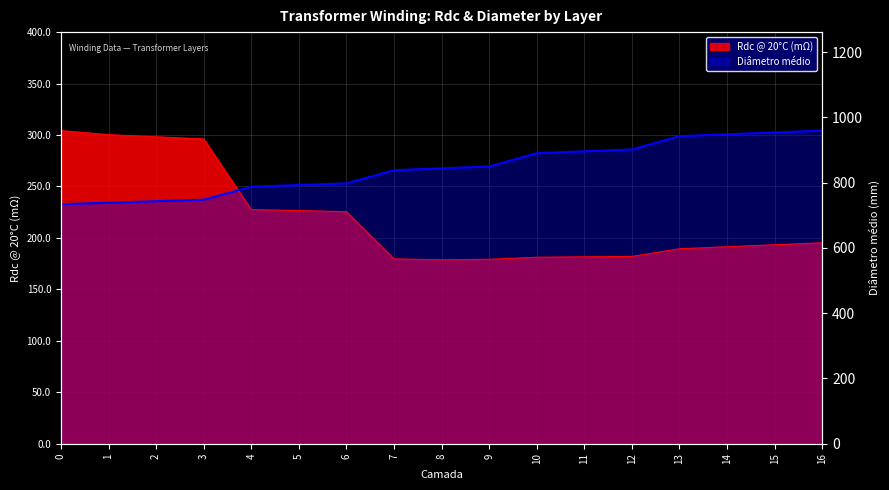

At which label is Rdc @ 20°C (mΩ) closest to 241?

4